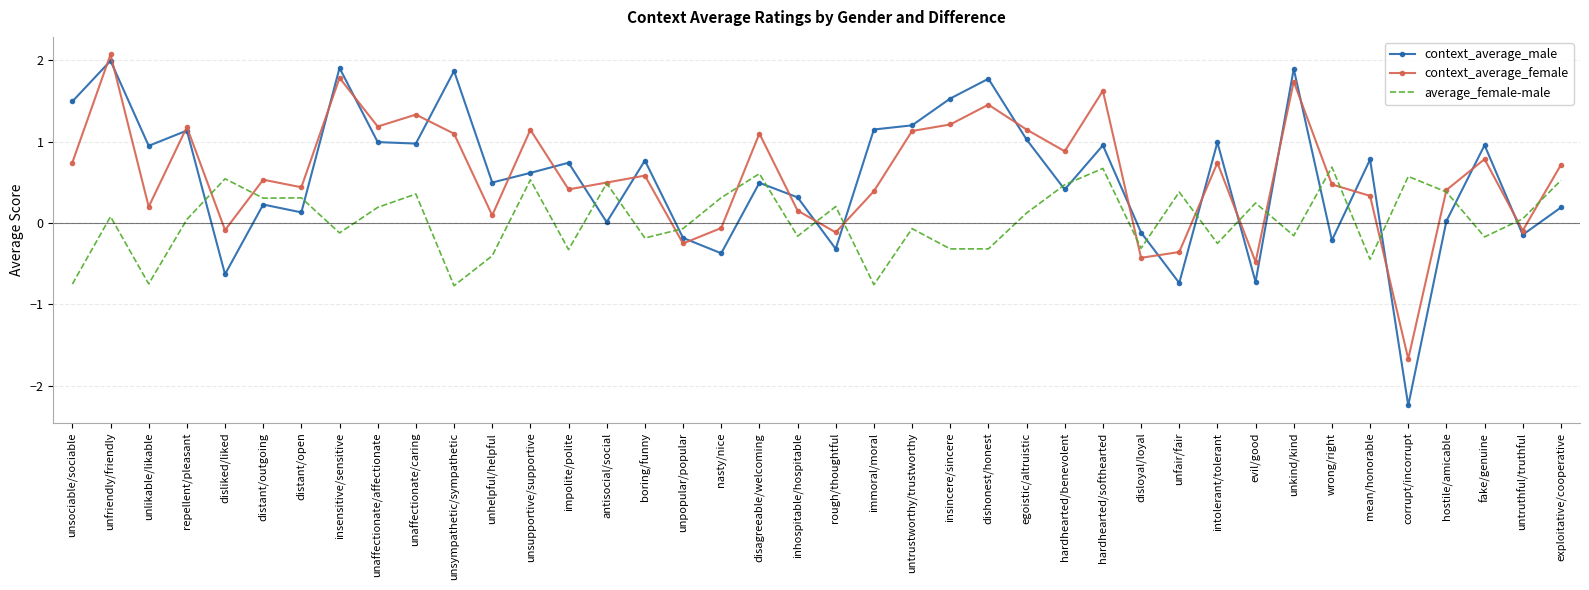

What position from the right is insensitive/sensitive?

33